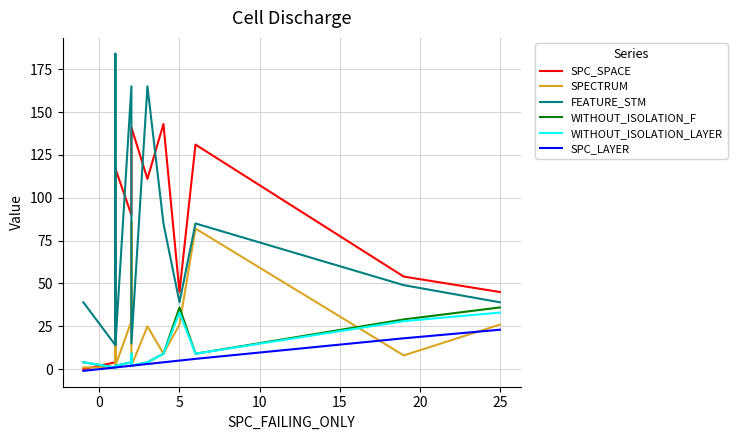

True or false: SPC_LAYER has more than 0 interior local peaks.

False